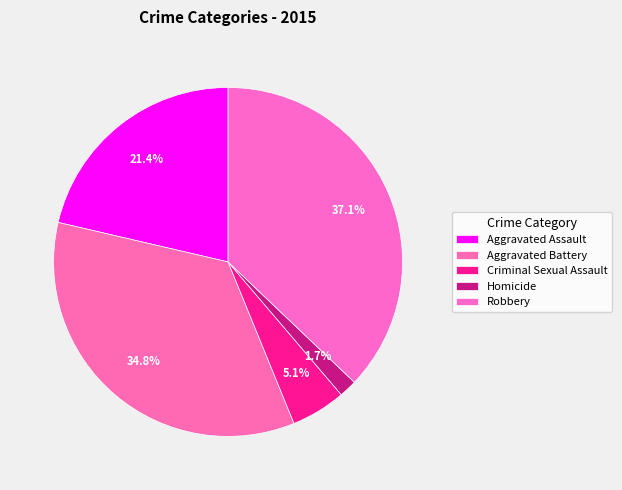

Does Robbery represent more than half of the total?

No